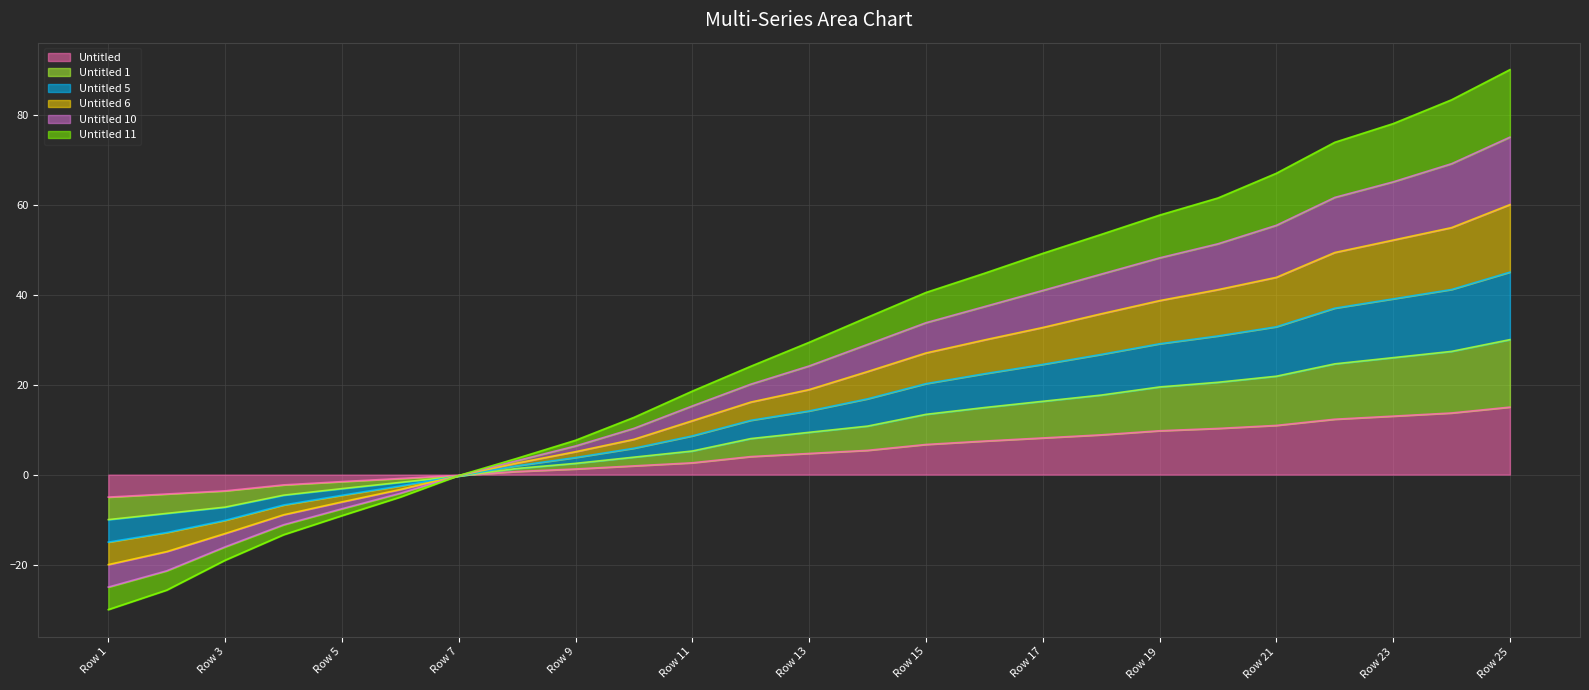

The value of Untitled 5 at Row 6 is -4.1. True or false?

True